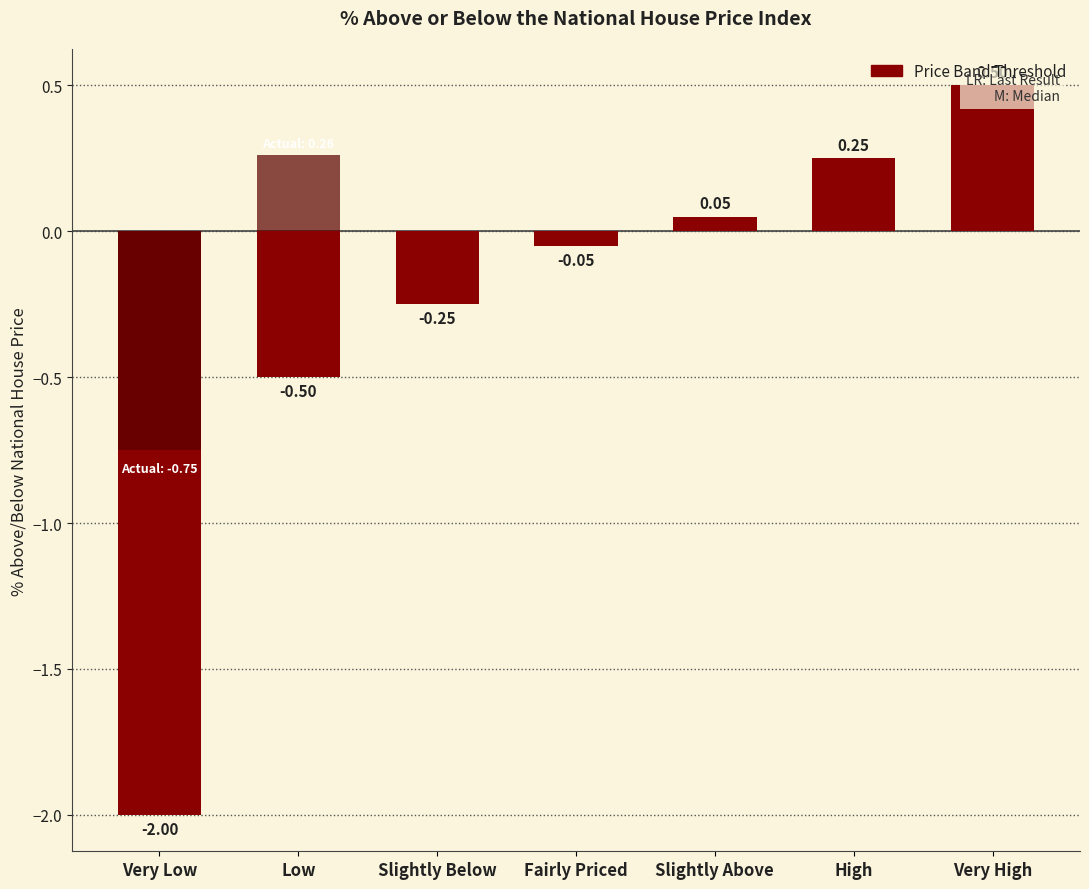

Reading left to right, what are all the values shown in this chart?

Very Low=-2.0	Low=-0.5	Slightly Below=-0.2	Fairly Priced=-0.1	Slightly Above=0.1	High=0.2	Very High=0.5